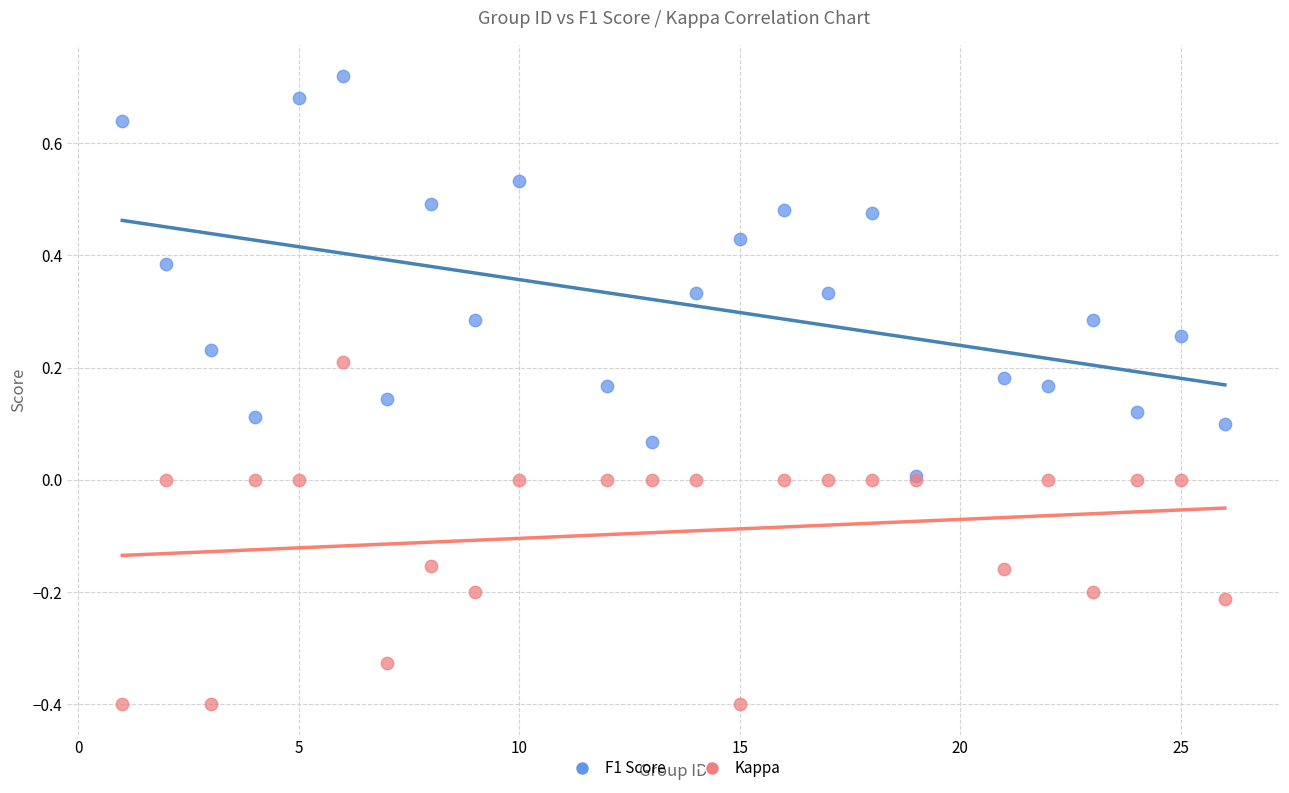

What are all the series names shown in the legend?

F1 Score, Kappa